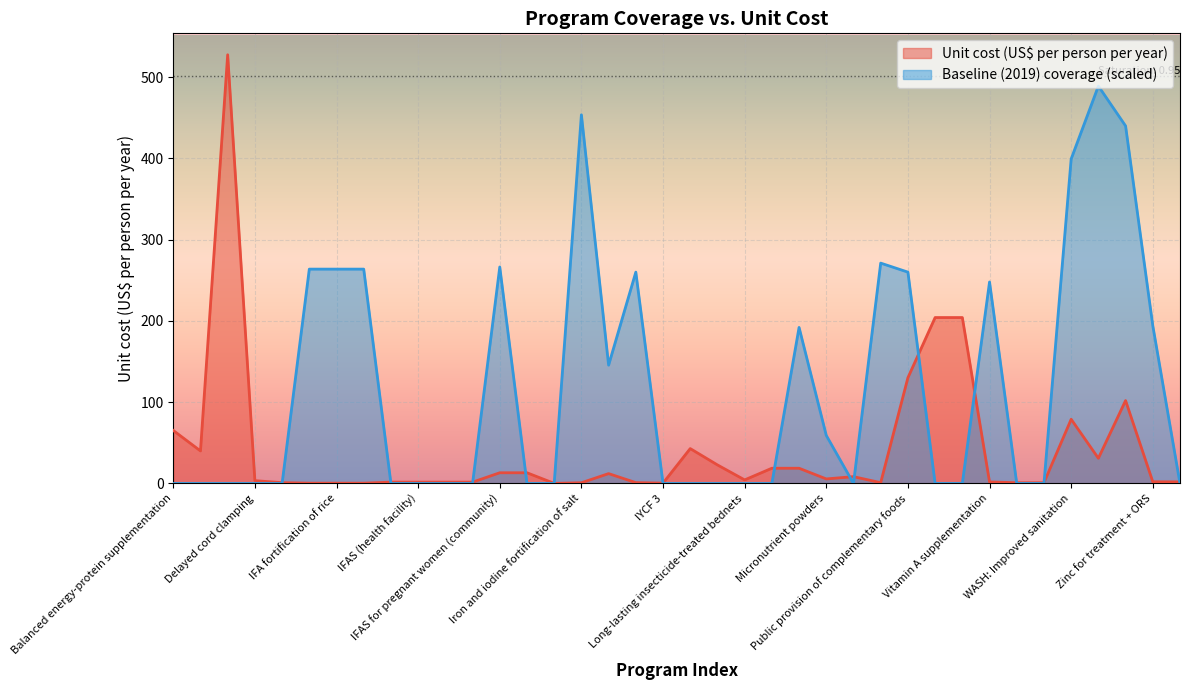

What position from the right is IYCF 1?

22